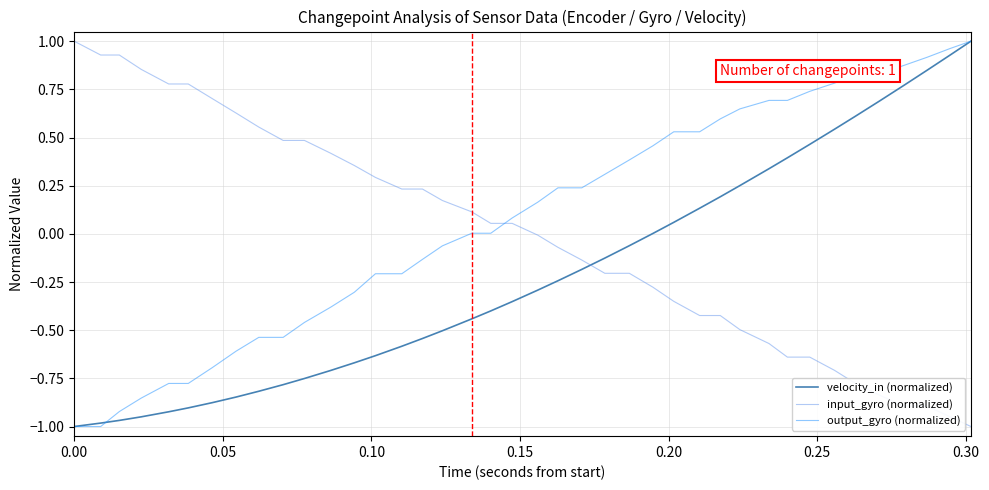

Rank the series by their average value, from lowest to highest.

velocity_in (normalized), input_gyro (normalized), output_gyro (normalized)